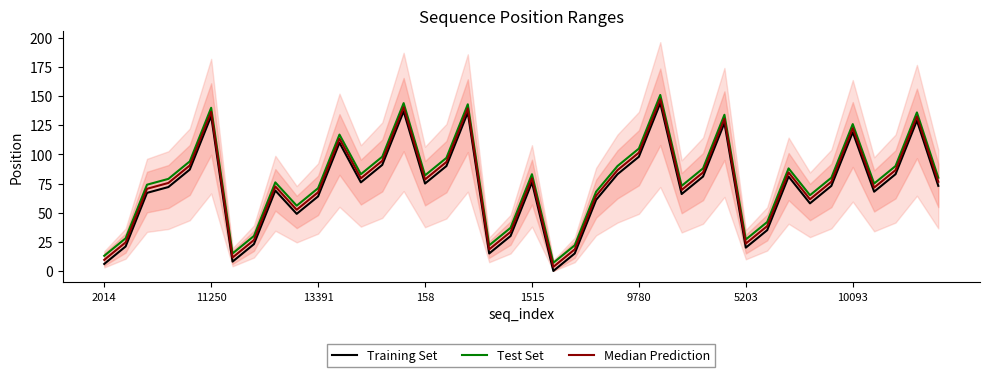

At how many categories does at least one series exceed 84?

16